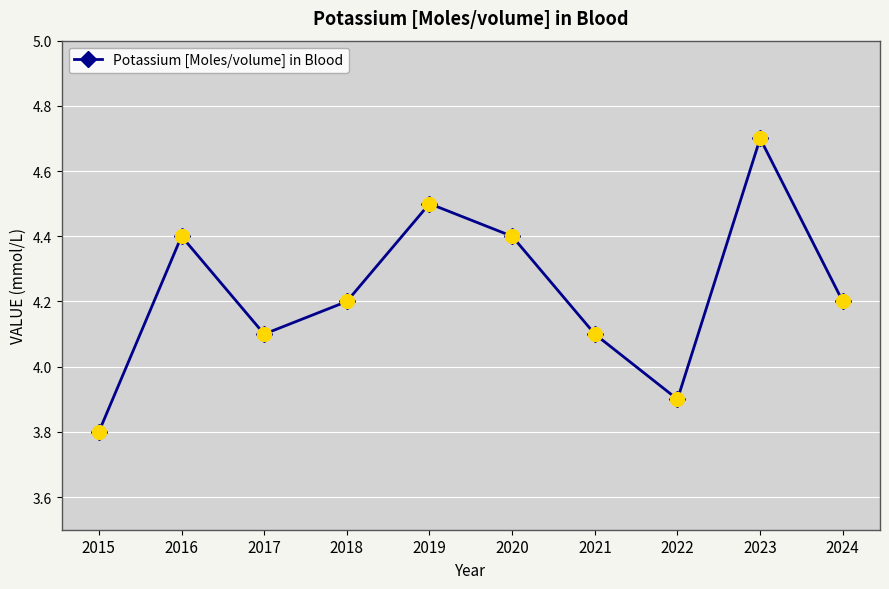

Does the chart display data point markers on the line(s)?

Yes